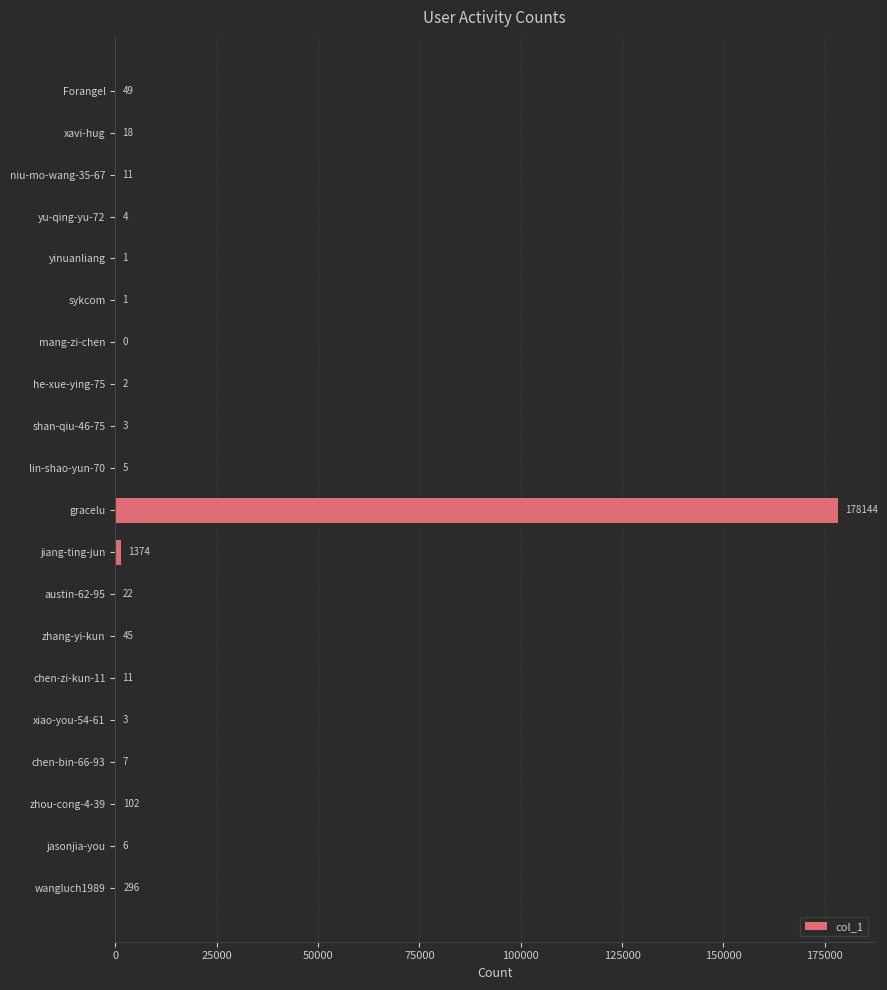

Count the number of data series in this chart.

1